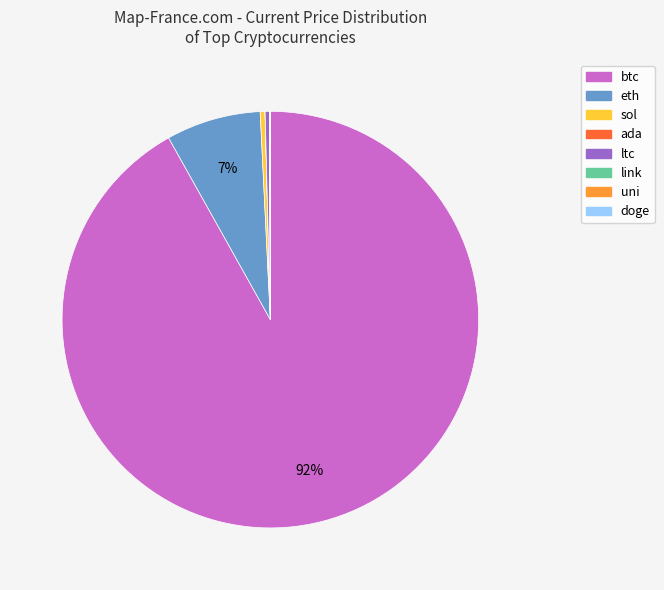

Which category accounts for the majority?

btc